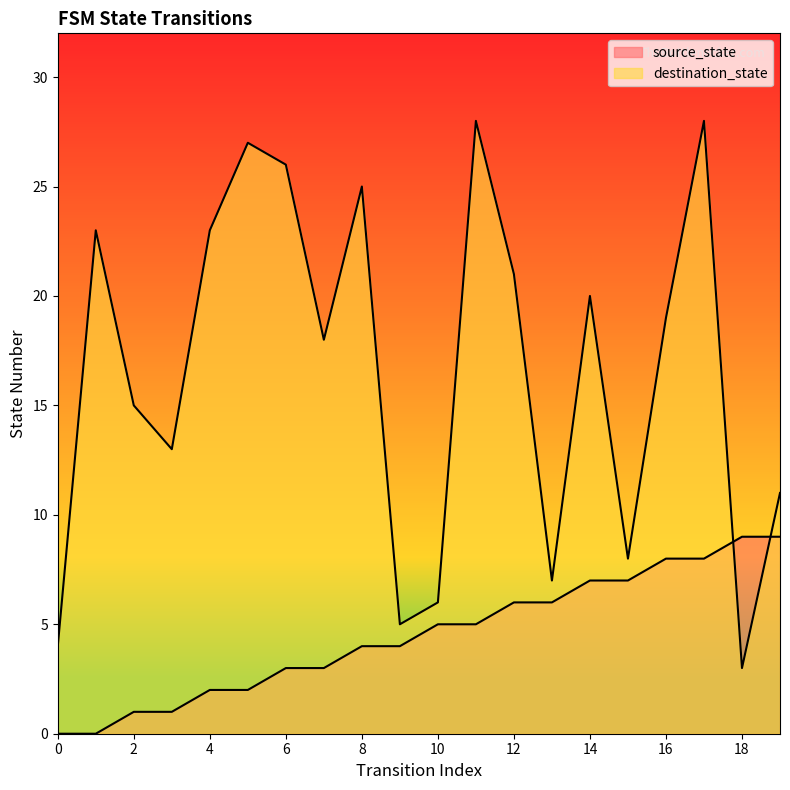

At which label does destination_state reach its peak?

11